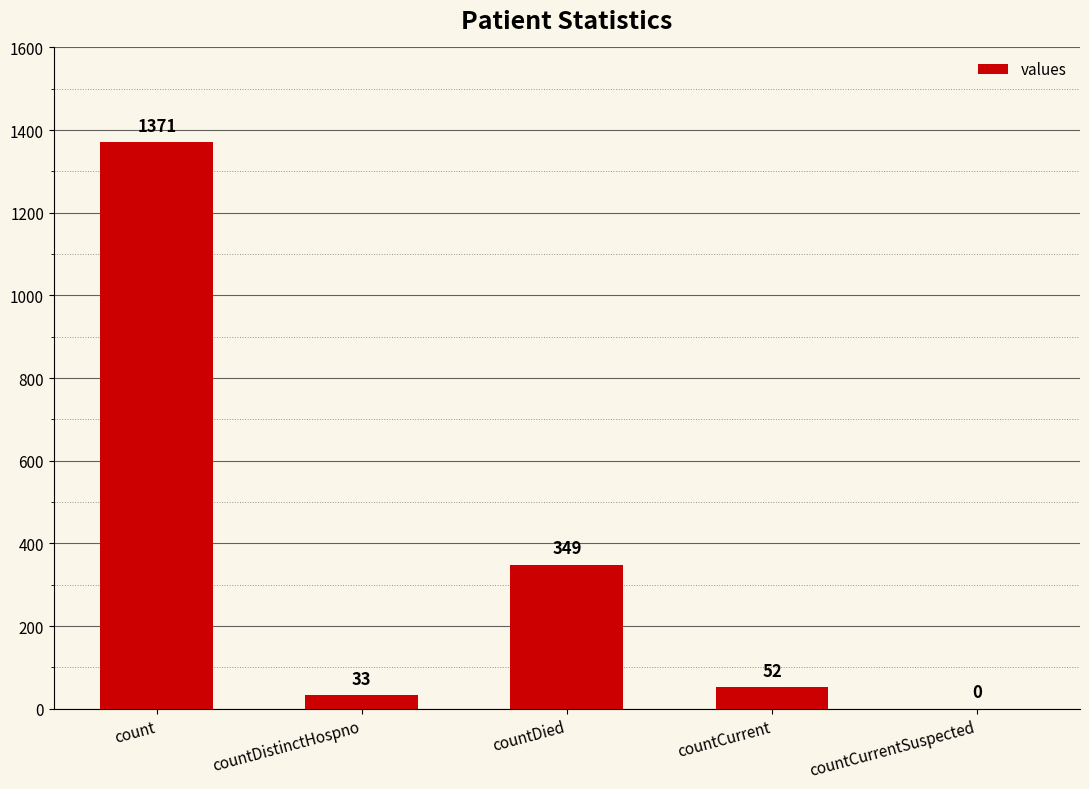

Is it true that the value at countCurrentSuspected is 0?

True